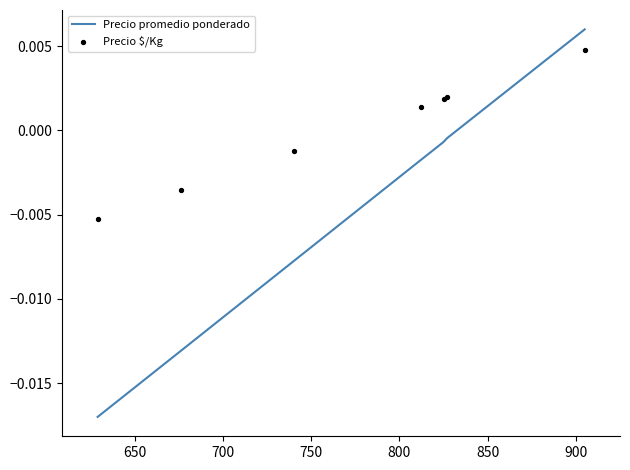

What are all the series names shown in the legend?

Precio promedio ponderado, Precio $/Kg